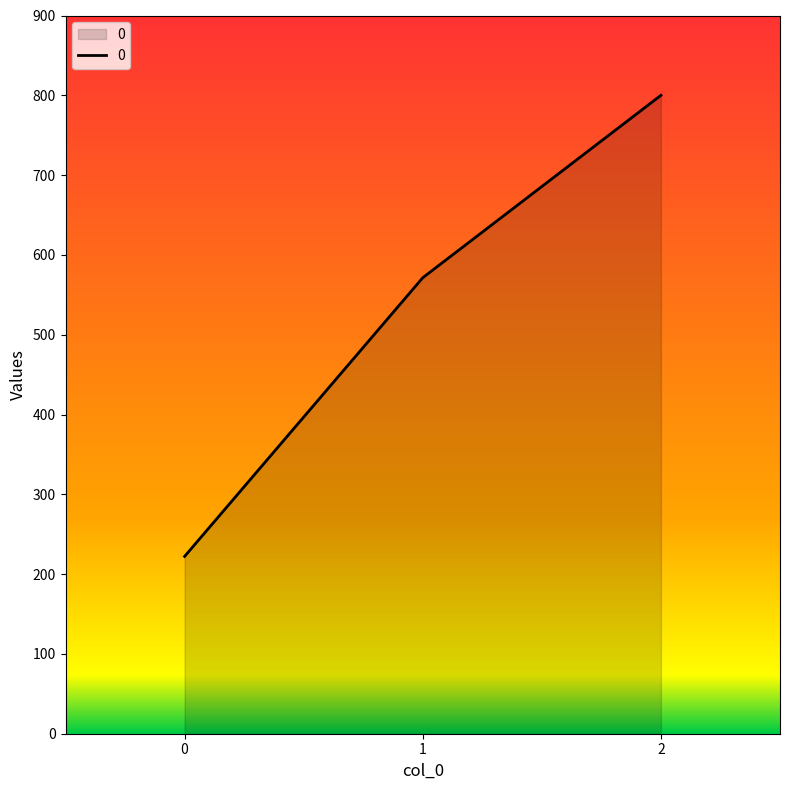

How many lines are shown in the chart?

1